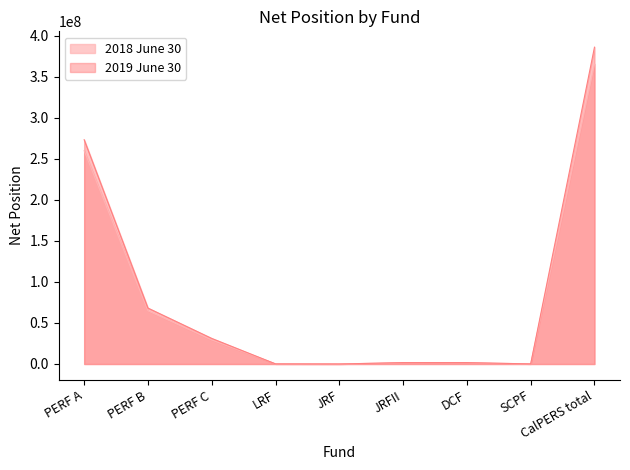

What is the maximum value shown in the chart?

386062132